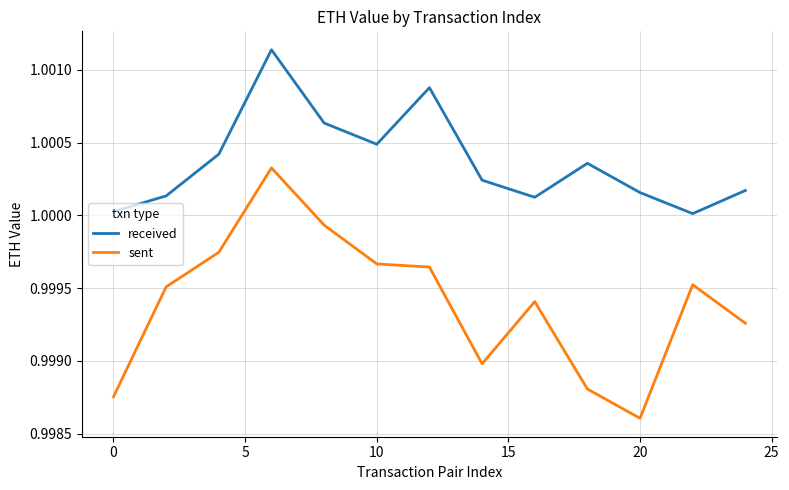

List the series in order of their overall mean, highest first.

received, sent